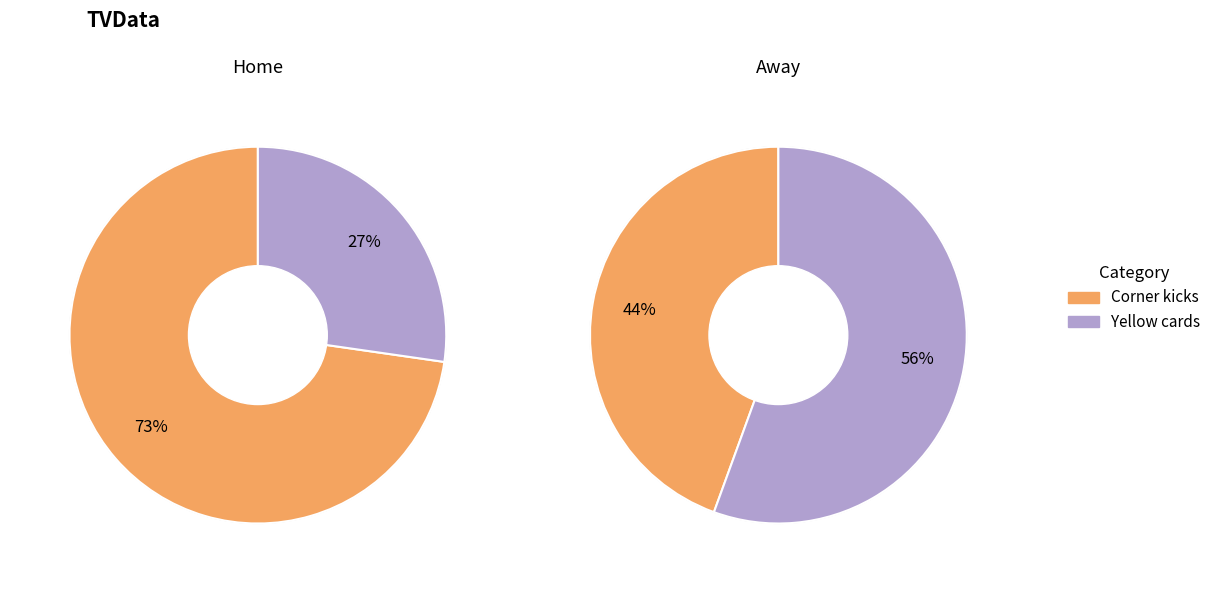

To the nearest percent, what portion does Yellow cards represent?

27%